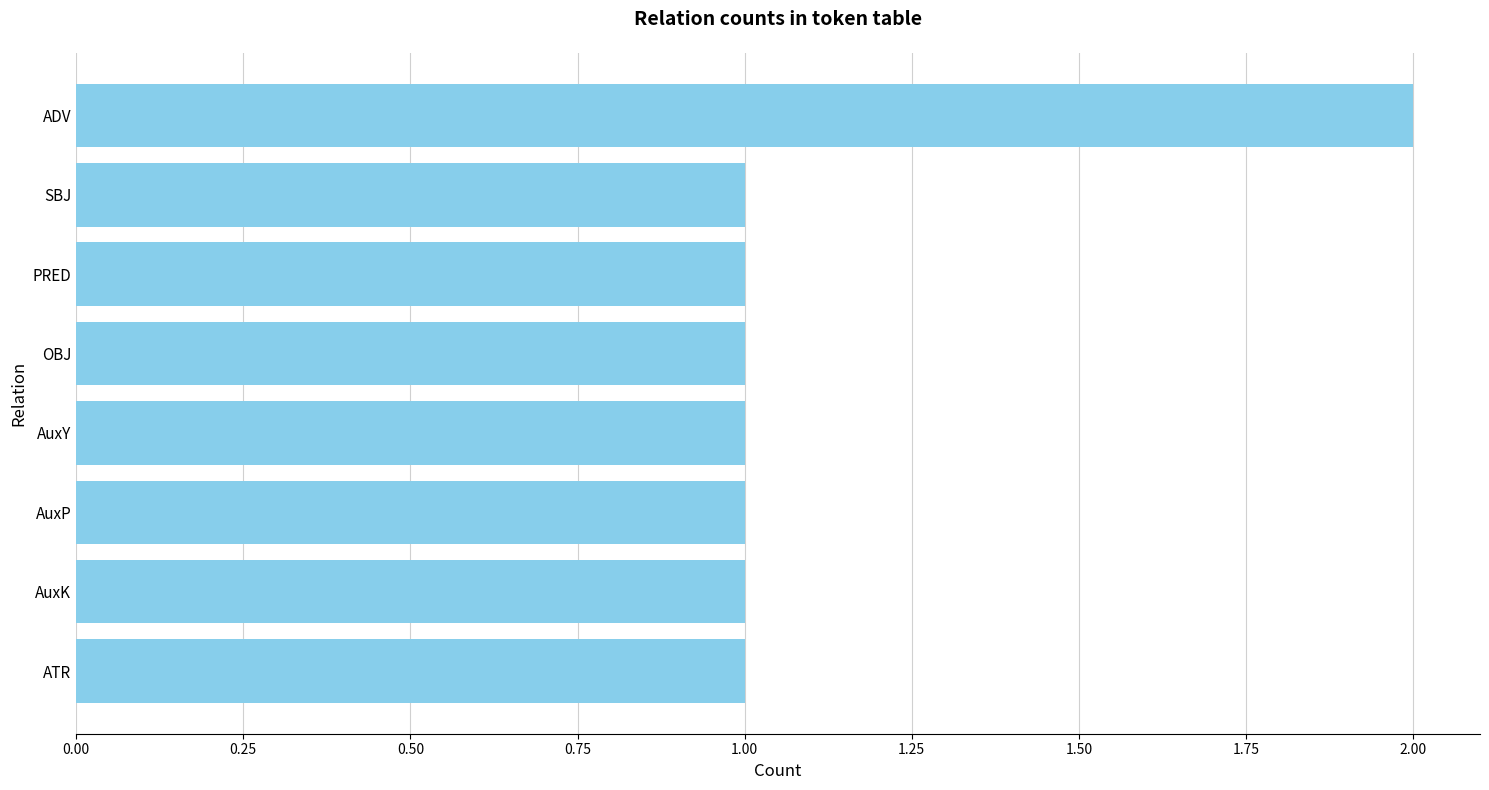

What is the sum of all values?

9